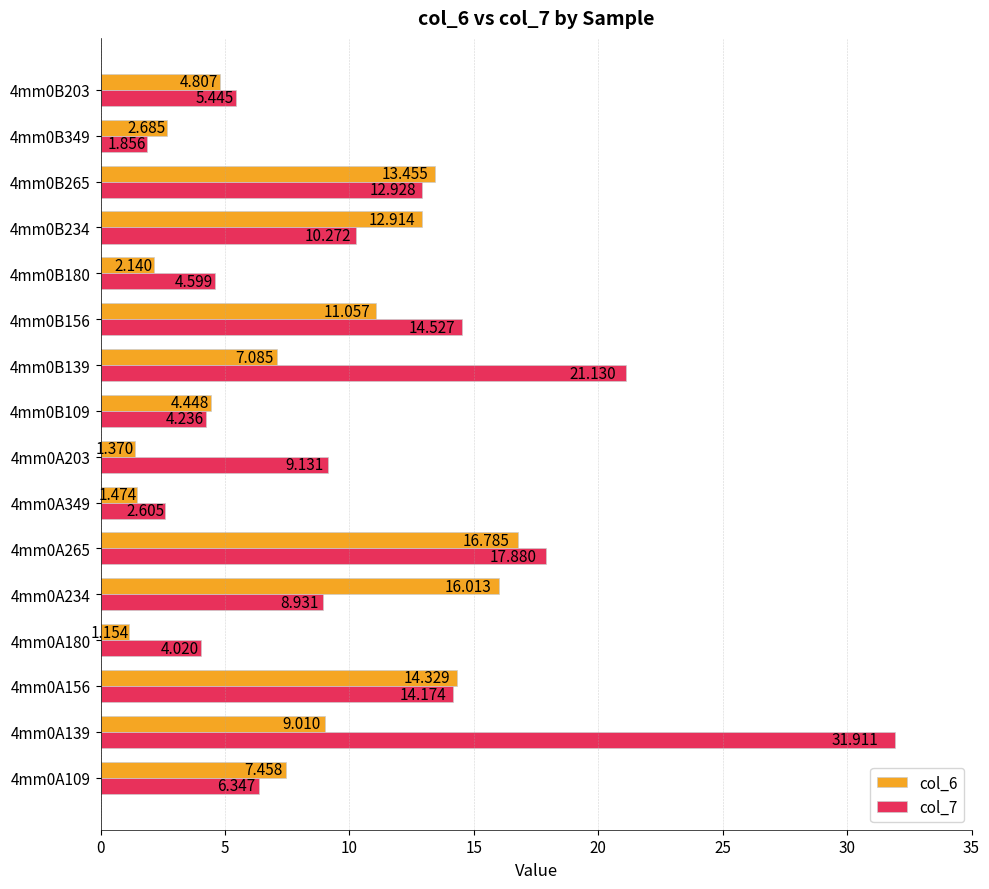

What is the value of the col_7 bar at the 7th from the left?

2.6